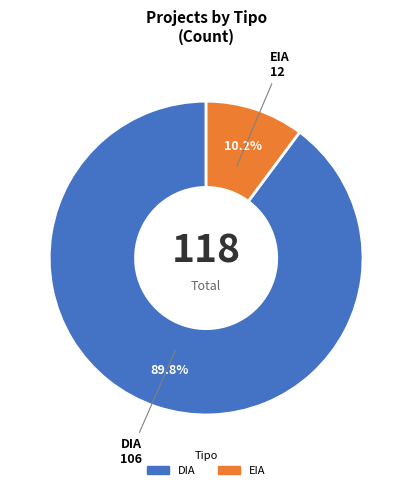

Which slice is the largest?

DIA